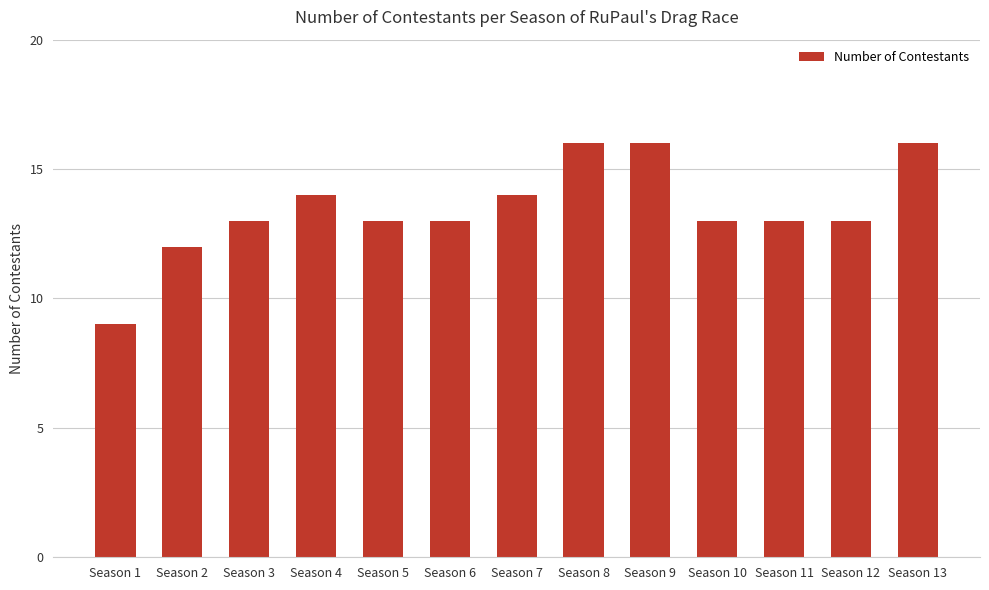

True or false: the data shows 5 at Season 7.

False